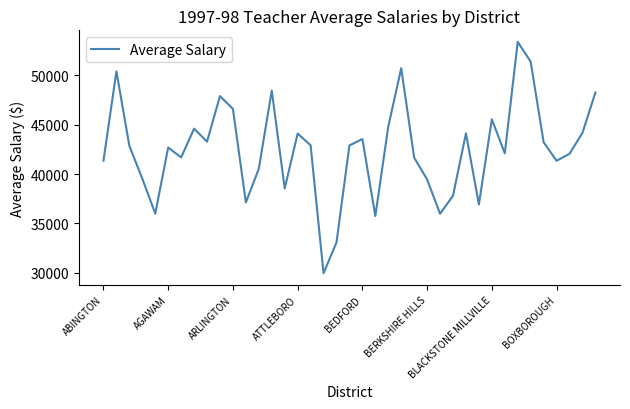

What is the greatest value displayed?

53374